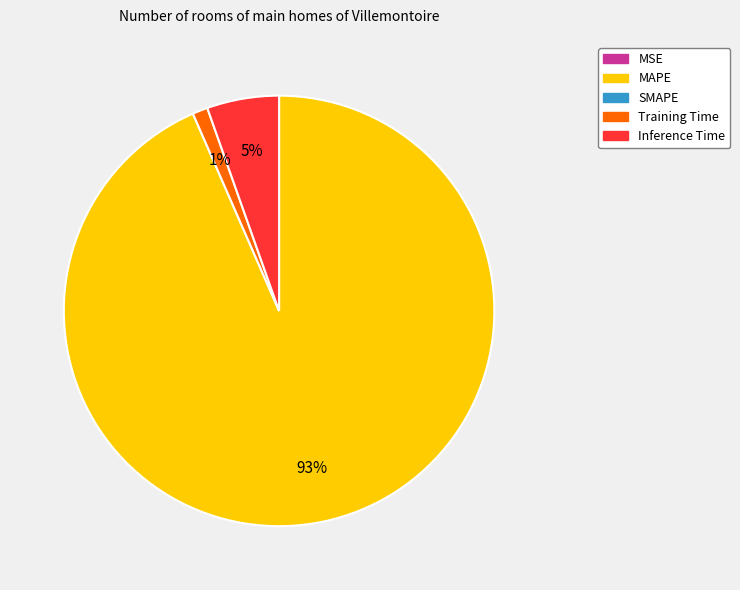

To the nearest percent, what is the average slice percentage?

25%